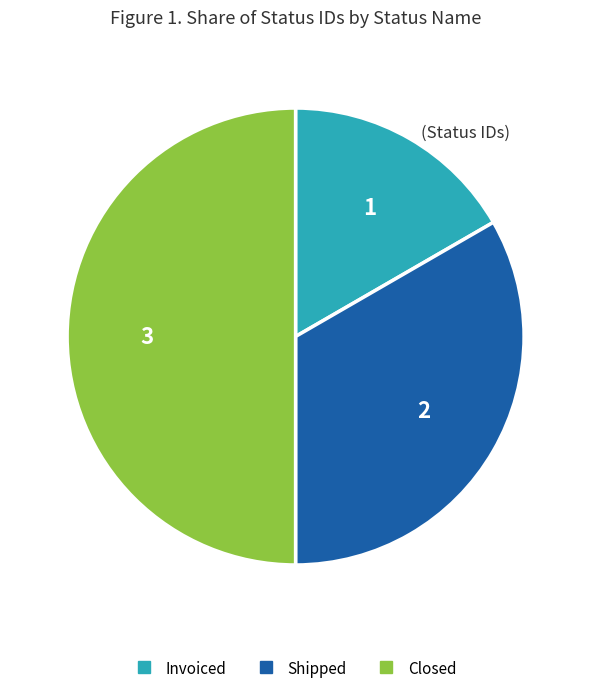

Is the sum of Closed and Invoiced greater than half?

Yes